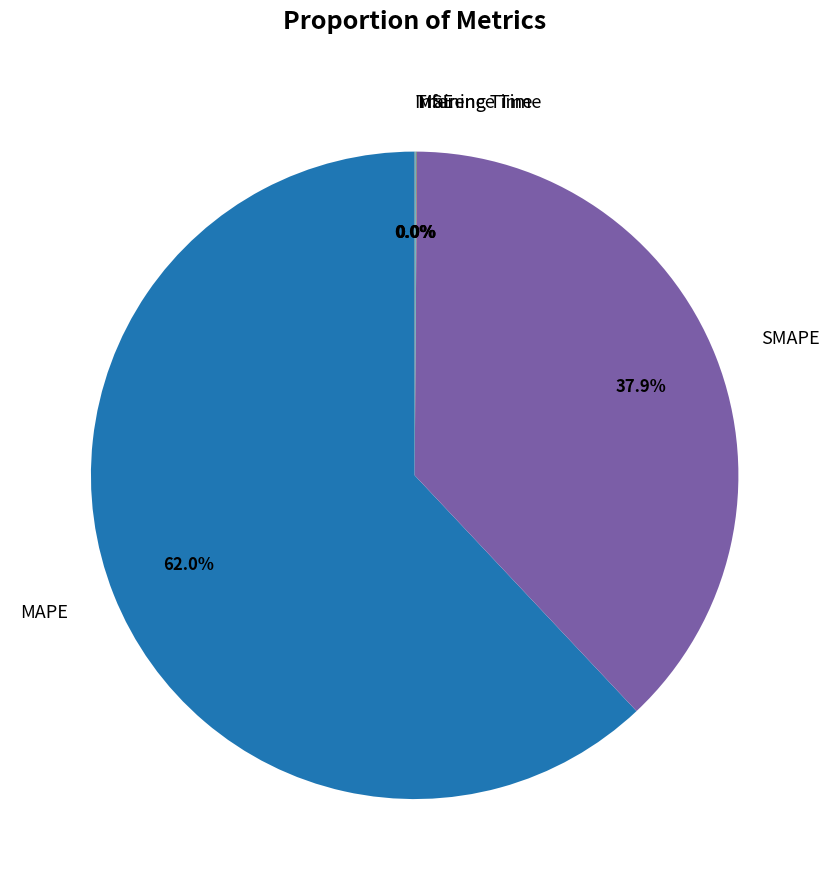

Which slice represents more than half of the pie?

MAPE